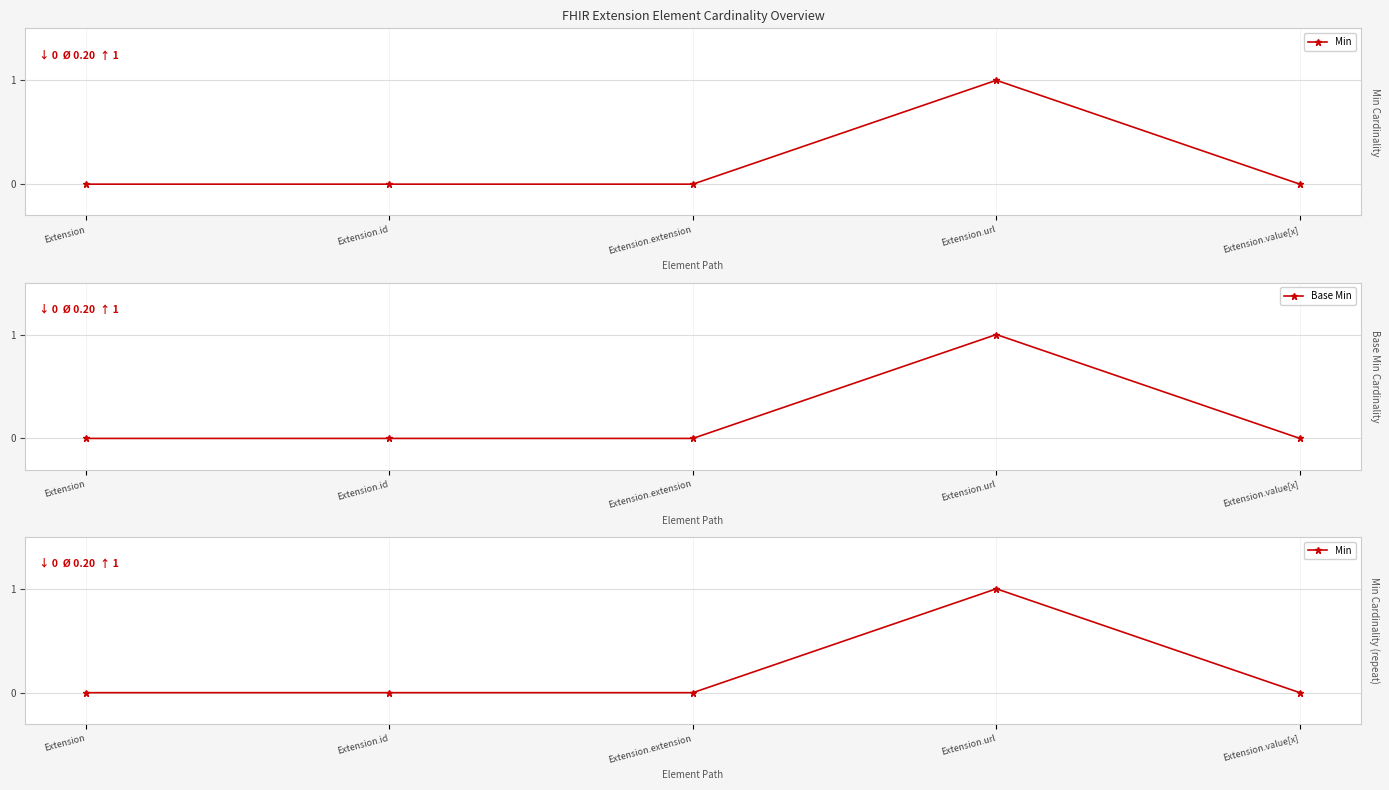

What is the label of the 4th point from the left?

Extension.url